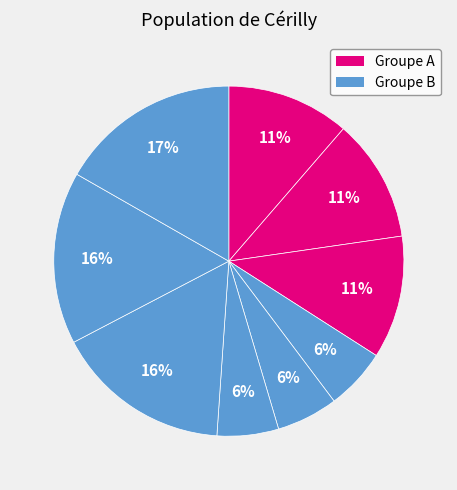

Count the number of slices in the pie.

9